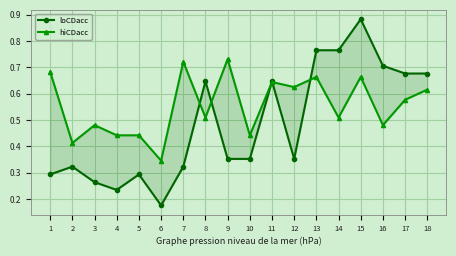

Reading left to right, list all the values displayed in this chart.

loCDacc: 1=0.3	2=0.3	3=0.3	4=0.2	5=0.3	6=0.2	7=0.3	8=0.6	9=0.4	10=0.4	11=0.6	12=0.4	13=0.8	14=0.8	15=0.9	16=0.7	17=0.7	18=0.7
hiCDacc: 1=0.7	2=0.4	3=0.5	4=0.4	5=0.4	6=0.3	7=0.7	8=0.5	9=0.7	10=0.4	11=0.6	12=0.6	13=0.7	14=0.5	15=0.7	16=0.5	17=0.6	18=0.6